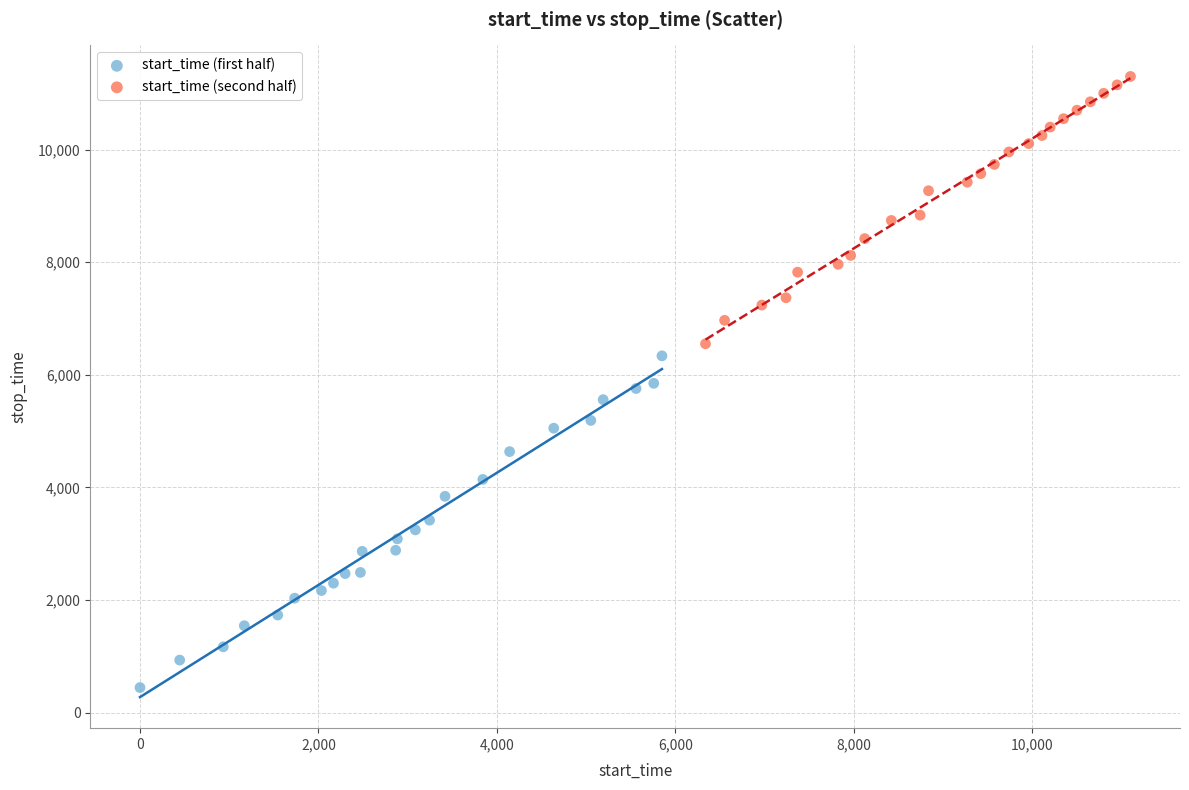

Which series reaches the minimum Y coordinate?

start_time (first half)